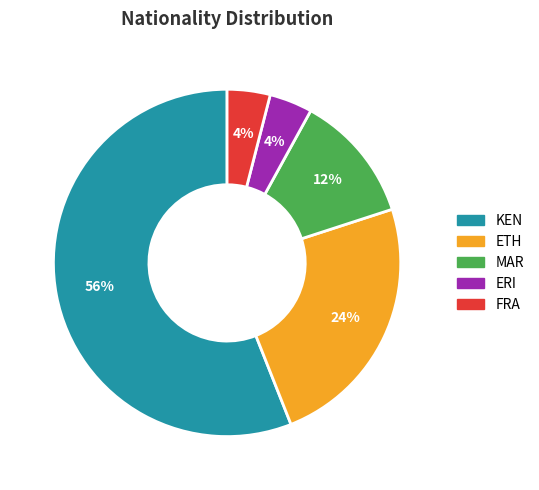

What percentage is the ETH slice, to the nearest percent?

24%